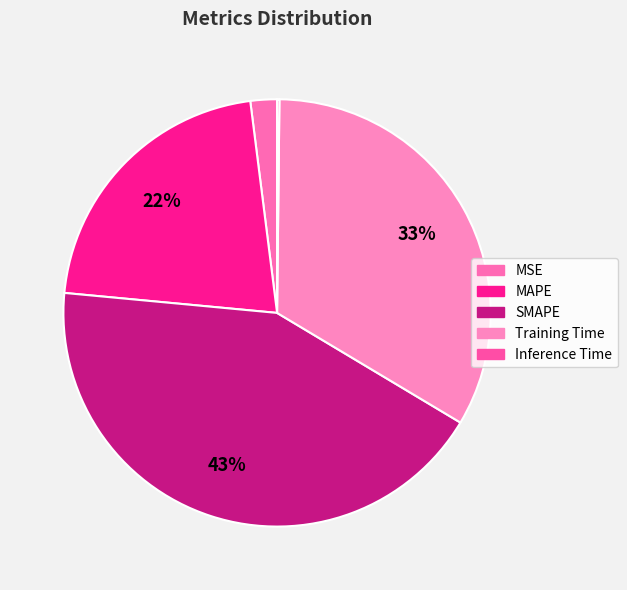

Count the number of slices in the pie.

5